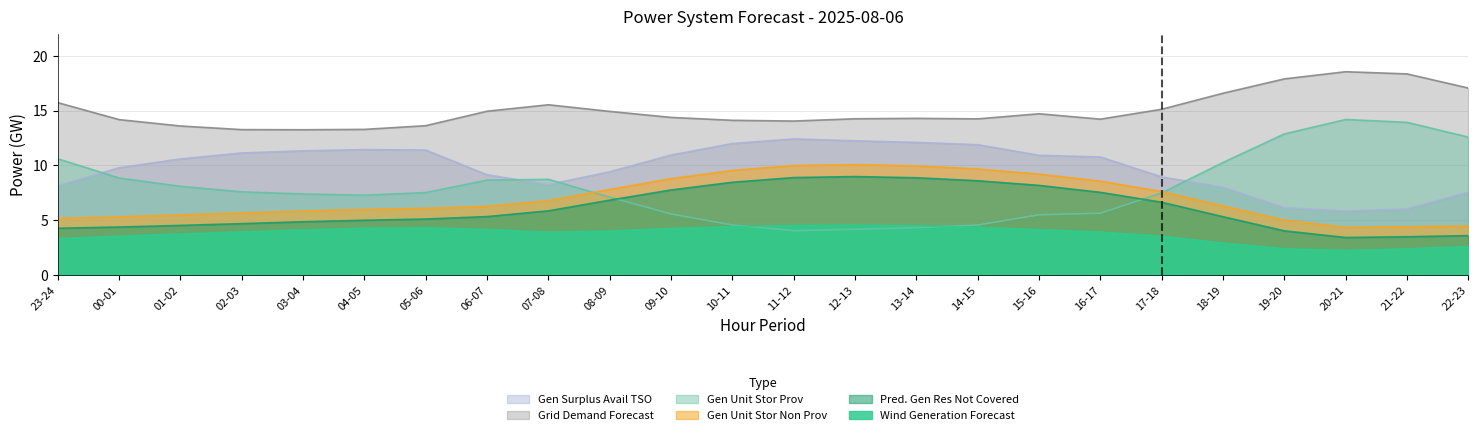

What is the label of the 22nd point from the right?

01-02